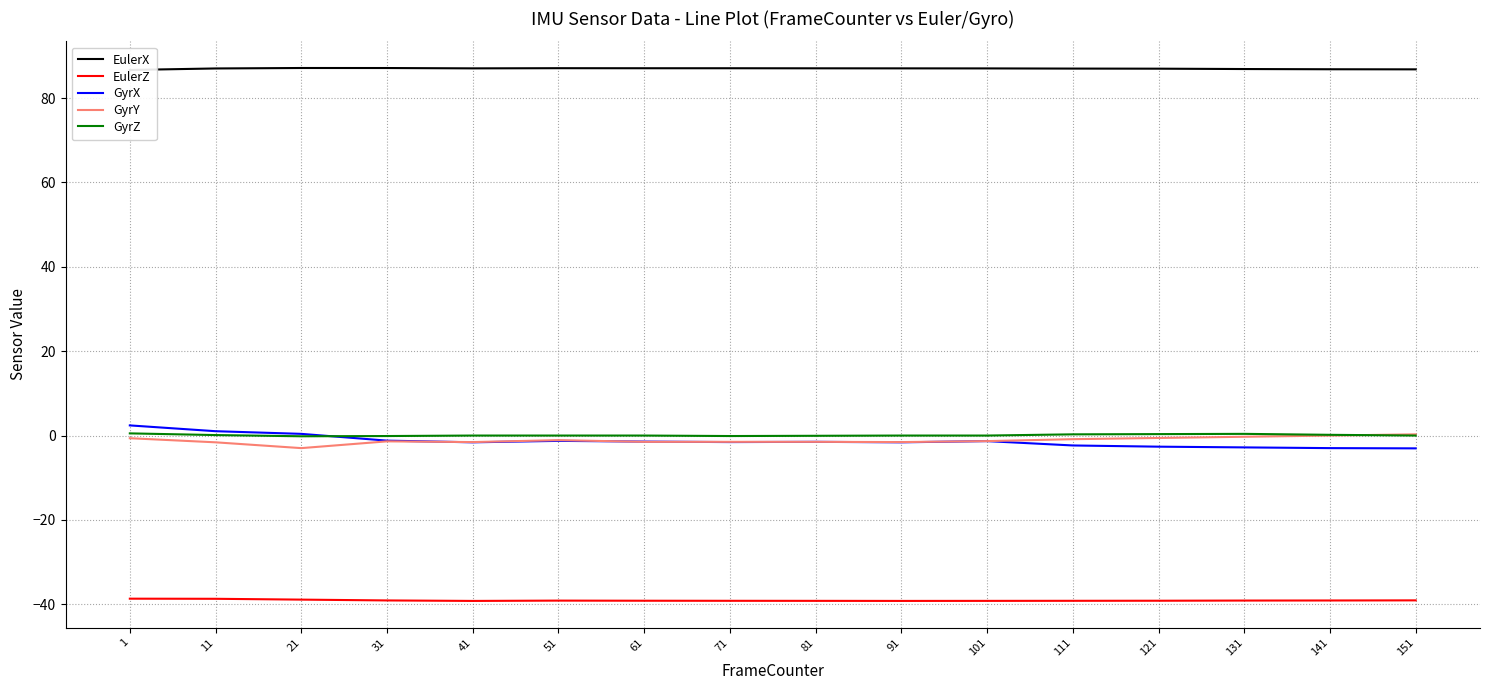

What is the value of the EulerX point at the 13th from the left?

87.0